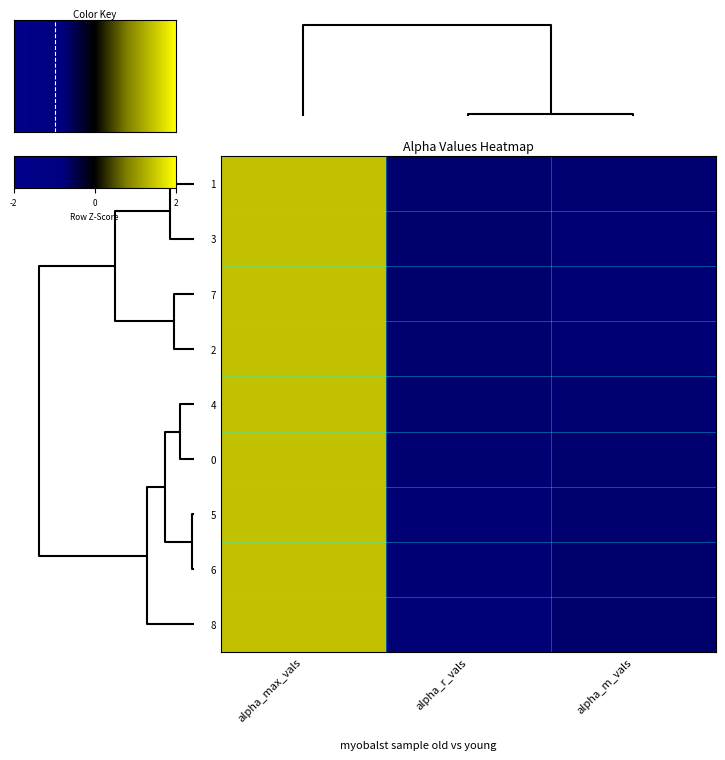

How many values in 1 are above zero?

1